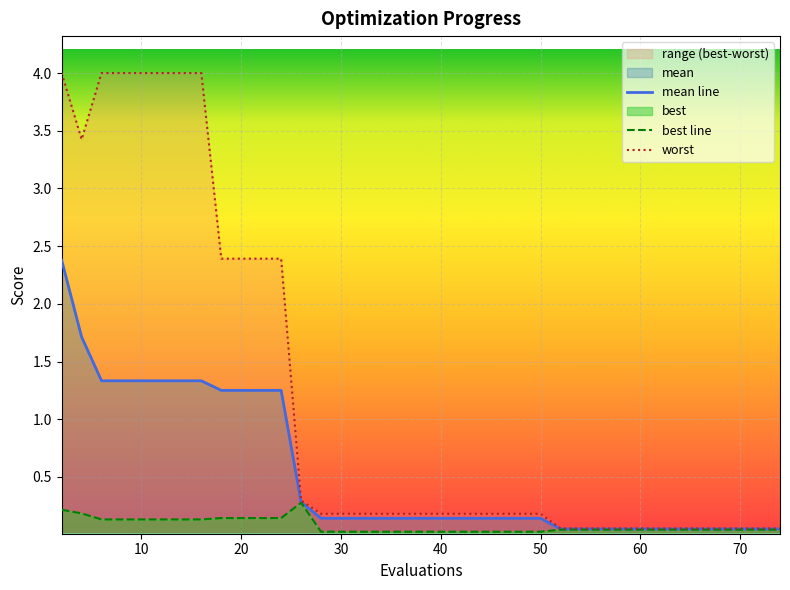

What is the highest value of the mean line series?

2.4